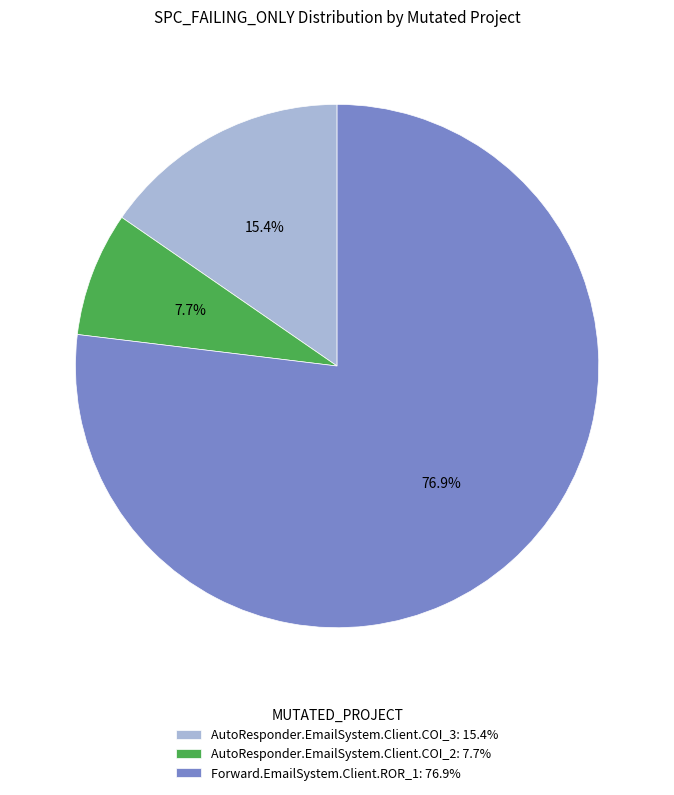

Is it true that AutoResponder.EmailSystem.Client.COI_2 is 8% of the pie?

True